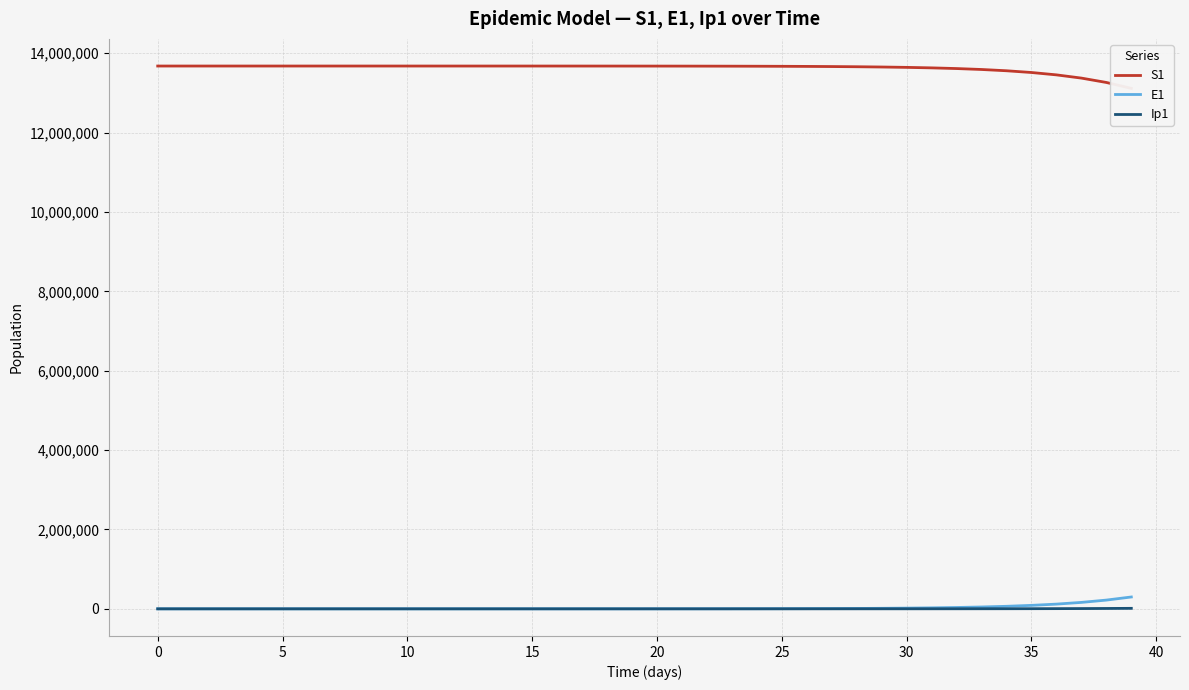

What is the total value across all series at 27?

13672677.6